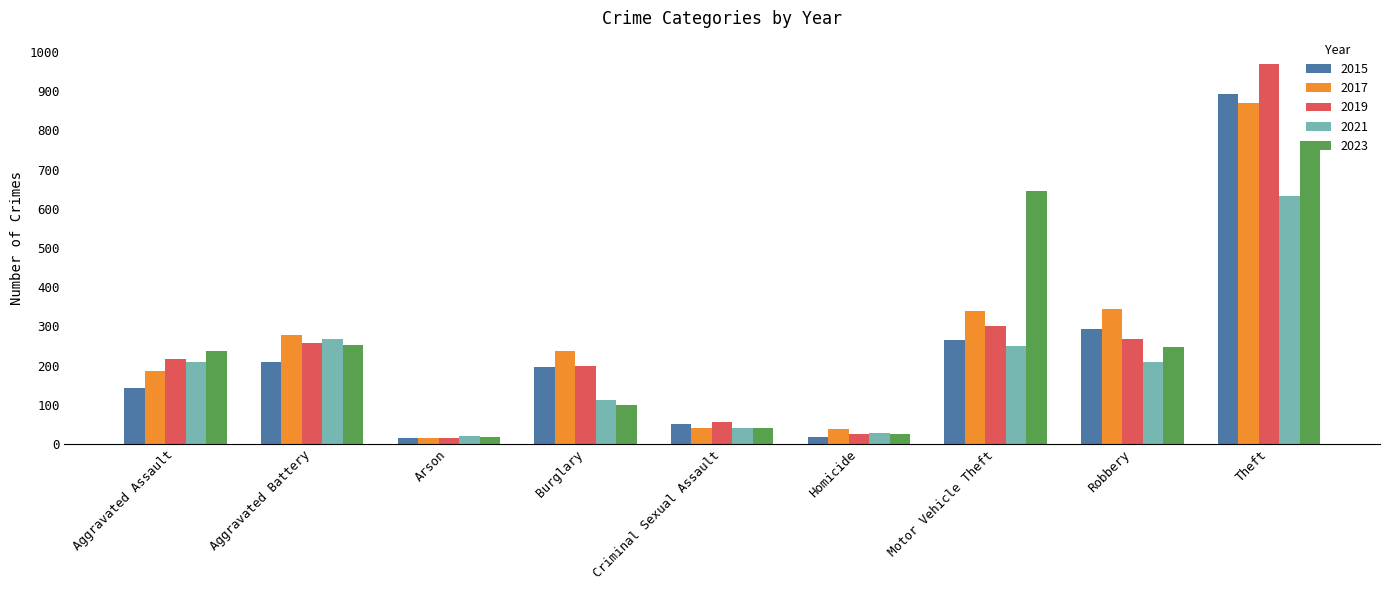

Which category has the highest value in the 2021 series?

Theft